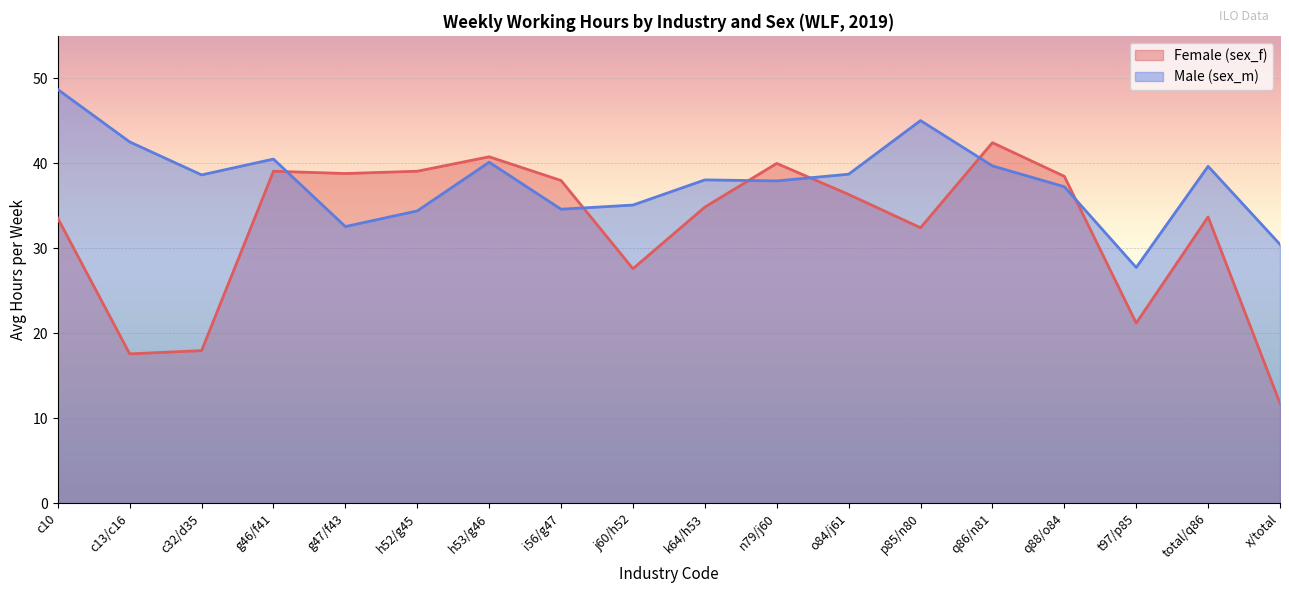

Where do Male (sex_m) and Female (sex_f) first cross each other?

g46/f41 and g47/f43